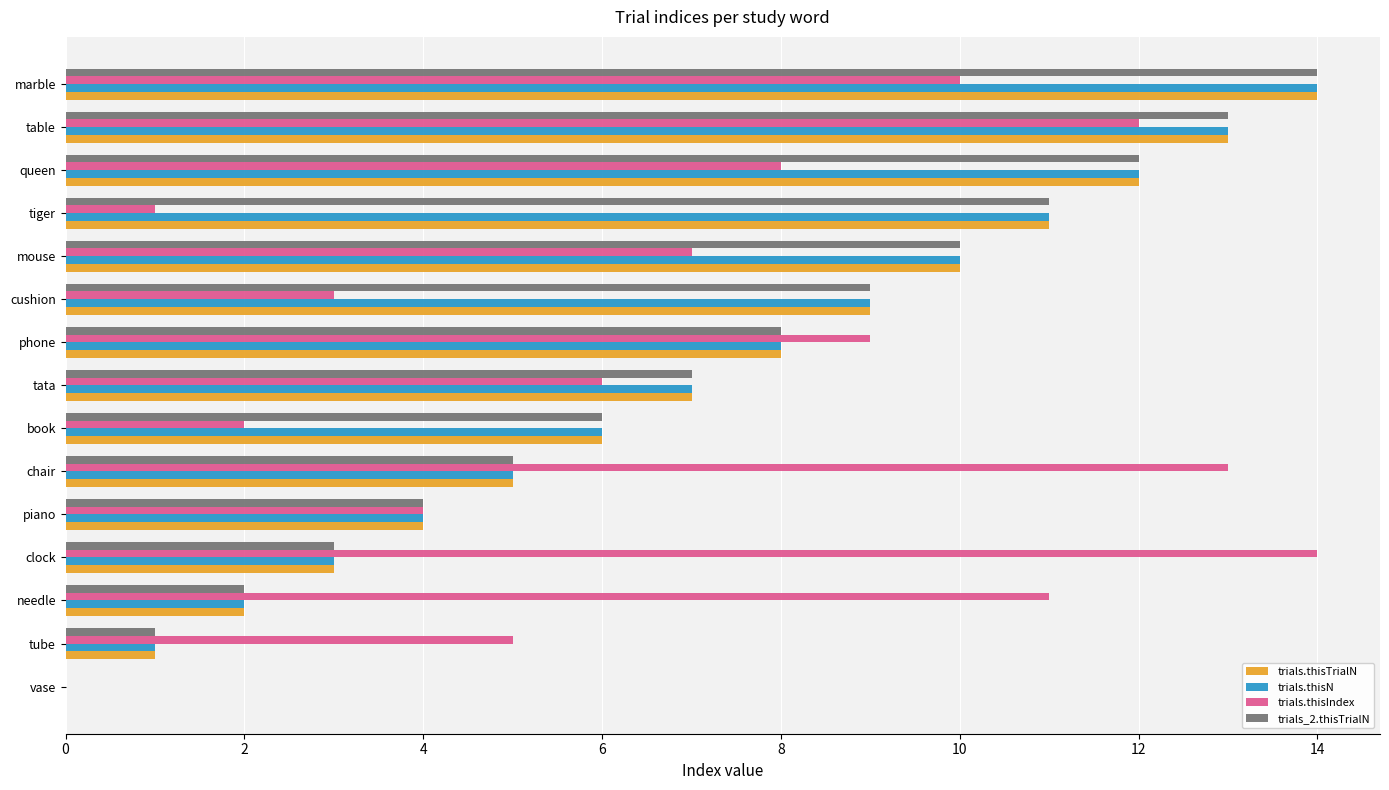

Which series changed the most between clock and piano?

trials.thisIndex